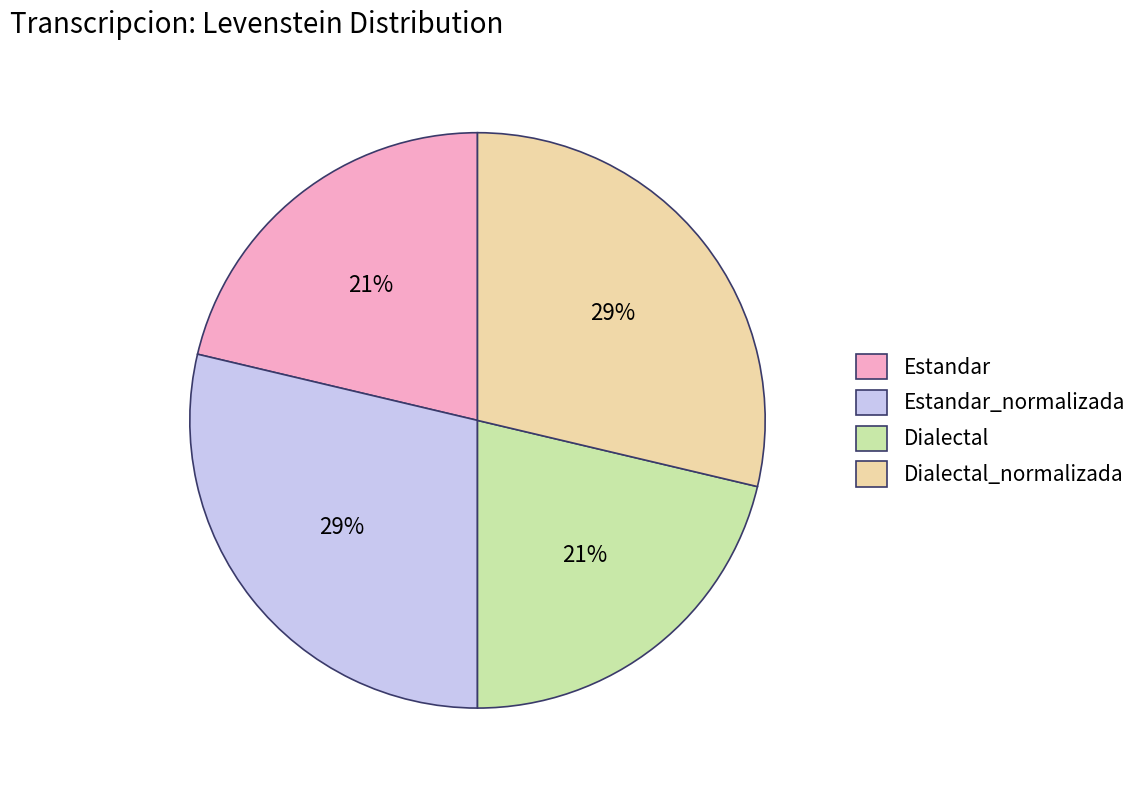

To the nearest percent, what percentage of the pie is Dialectal?

21%